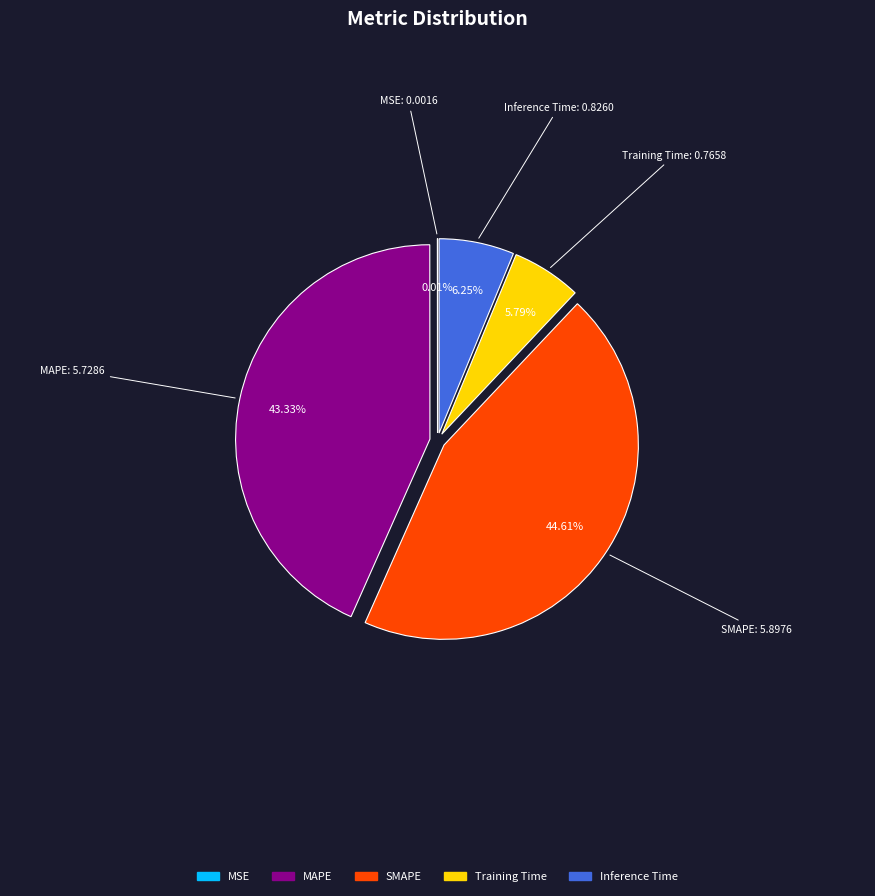

Is there any slice that represents more than half of the pie?

No